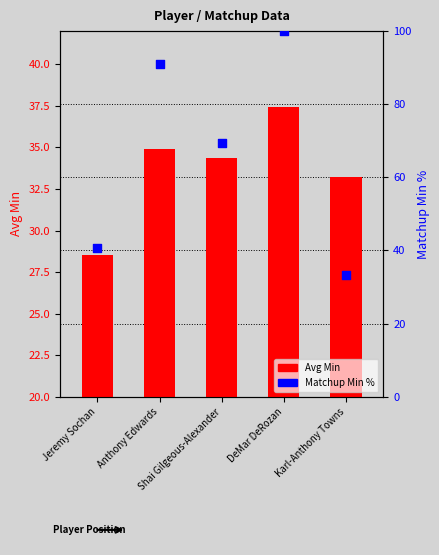

At which category is the sum across all series the highest?

DeMar DeRozan